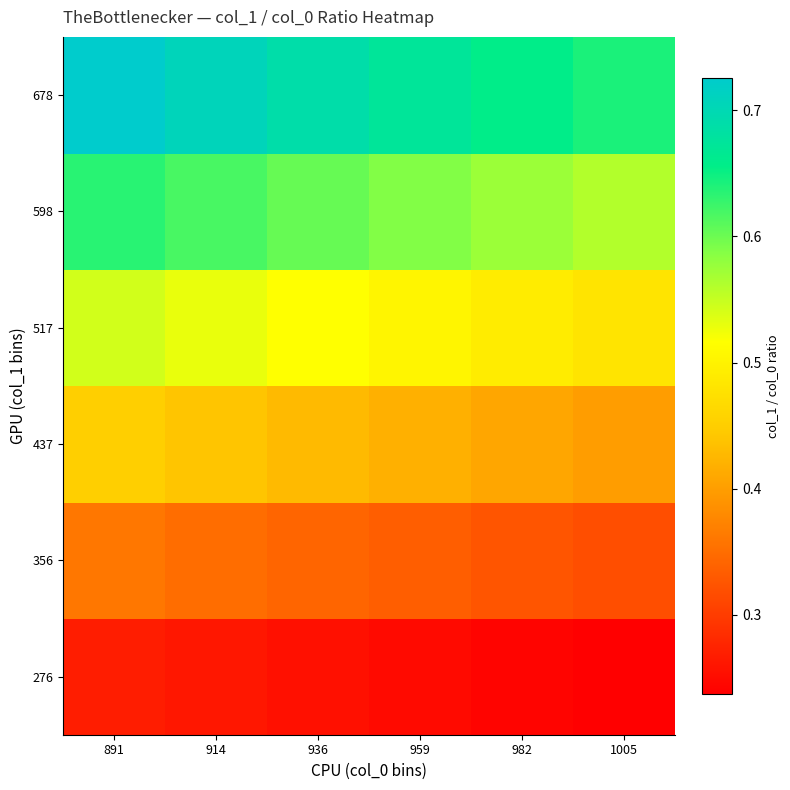

What is the smallest value displayed?

0.2